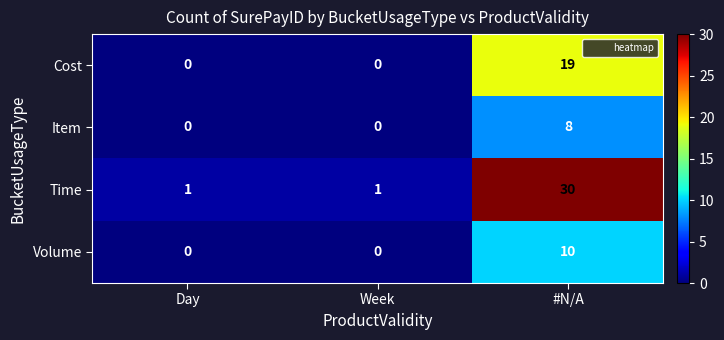

Reading left to right, what are all the values shown in this chart?

Cost: 0	0	19
Item: 0	0	8
Time: 1	1	30
Volume: 0	0	10